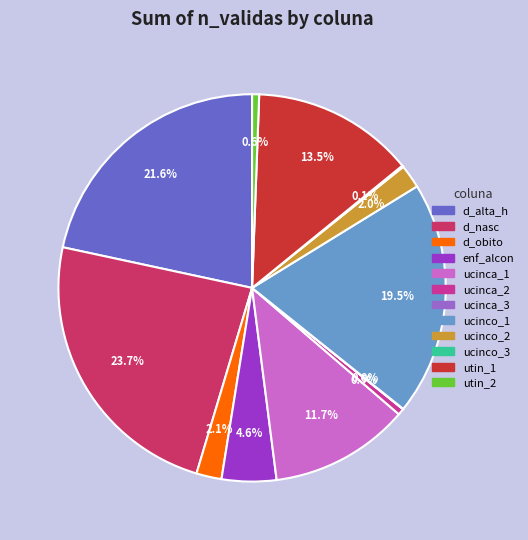

Does any single category account for the majority?

No